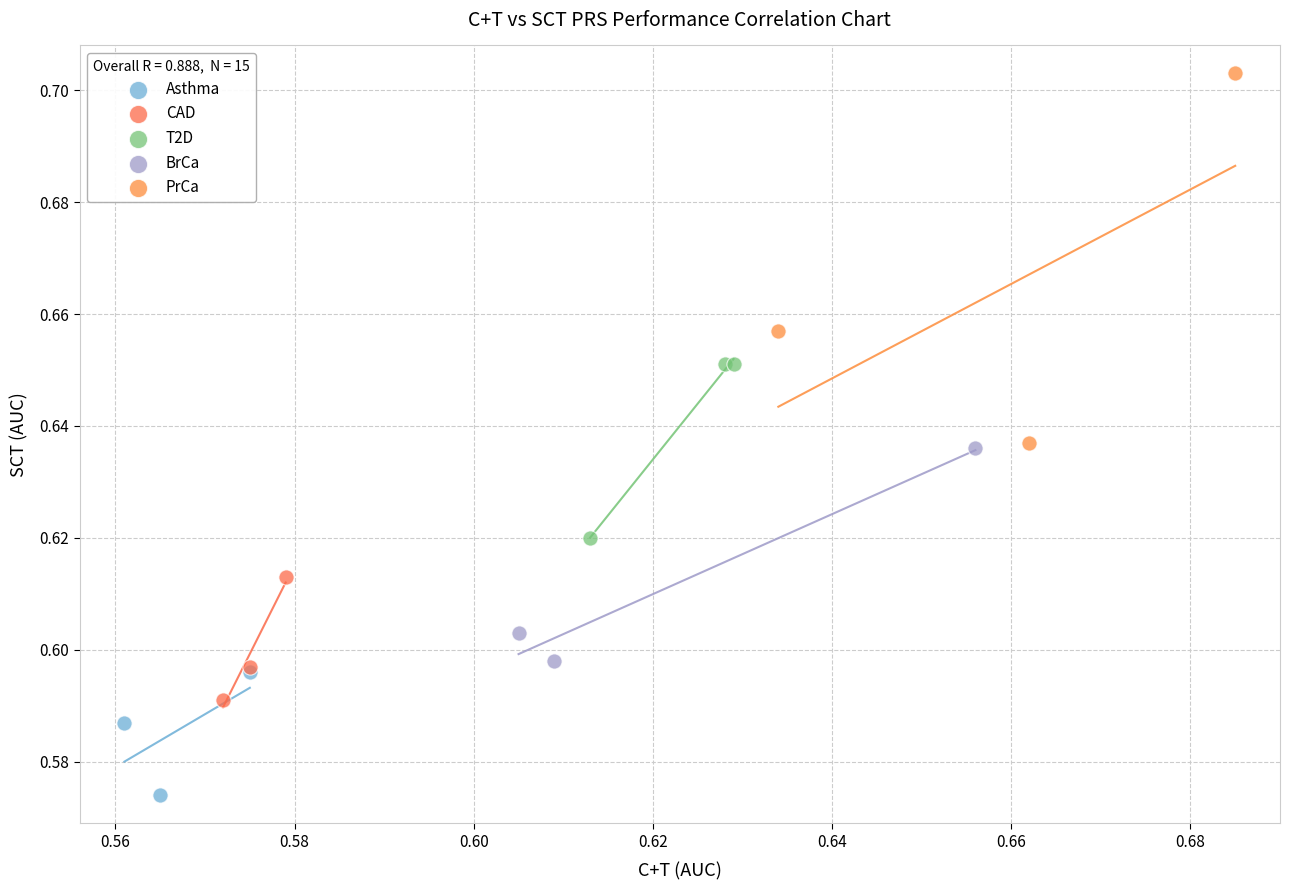

Which series reaches the minimum Y coordinate?

Asthma